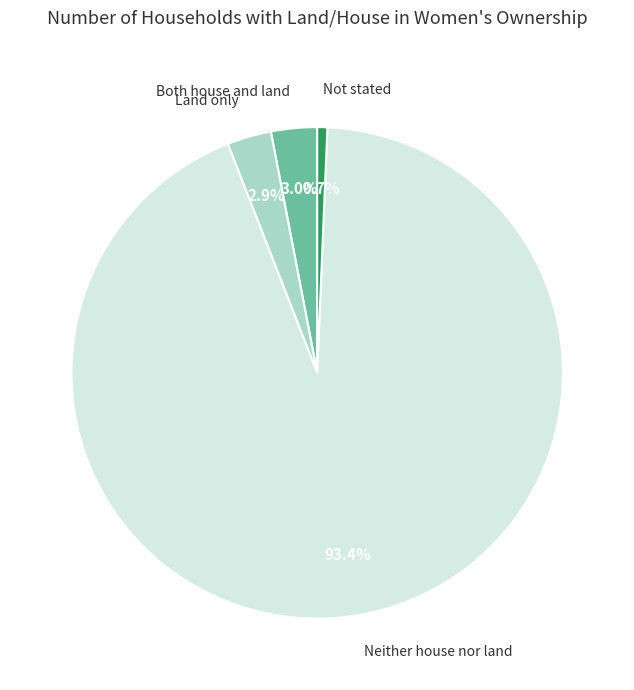

Does any single category account for the majority?

Yes